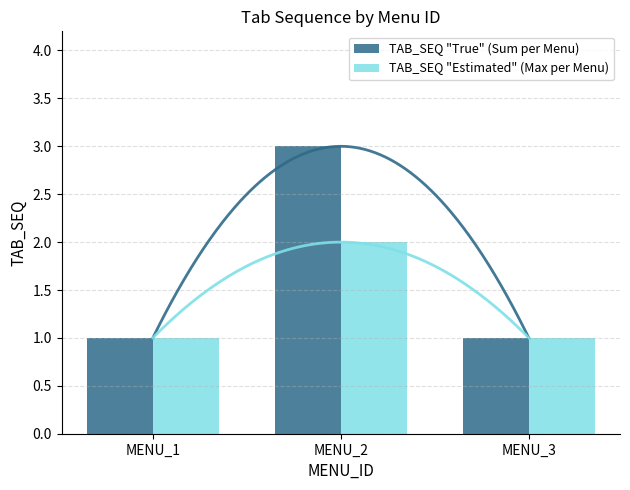

At MENU_2, list the series in order from largest to smallest.

TAB_SEQ "True" (Sum per Menu), TAB_SEQ "Estimated" (Max per Menu)